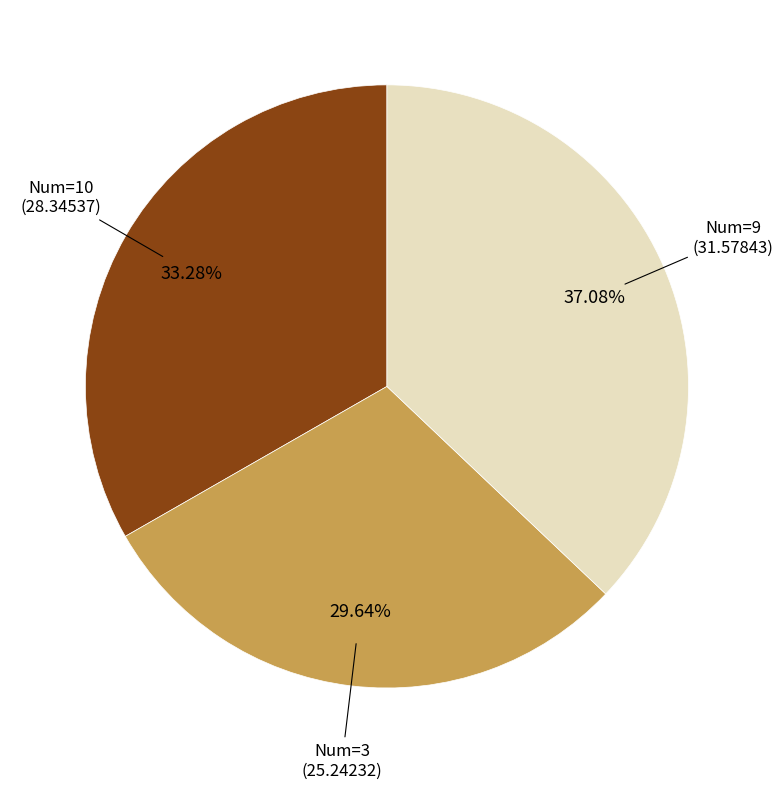

Do Num=10 and Num=3 together represent more than half of the pie?

Yes